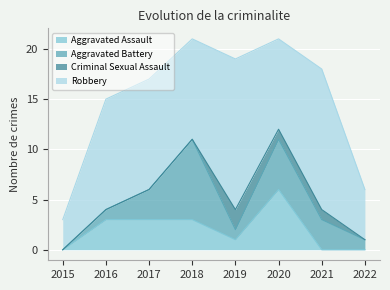

What is the sum of all Aggravated Battery values?

22